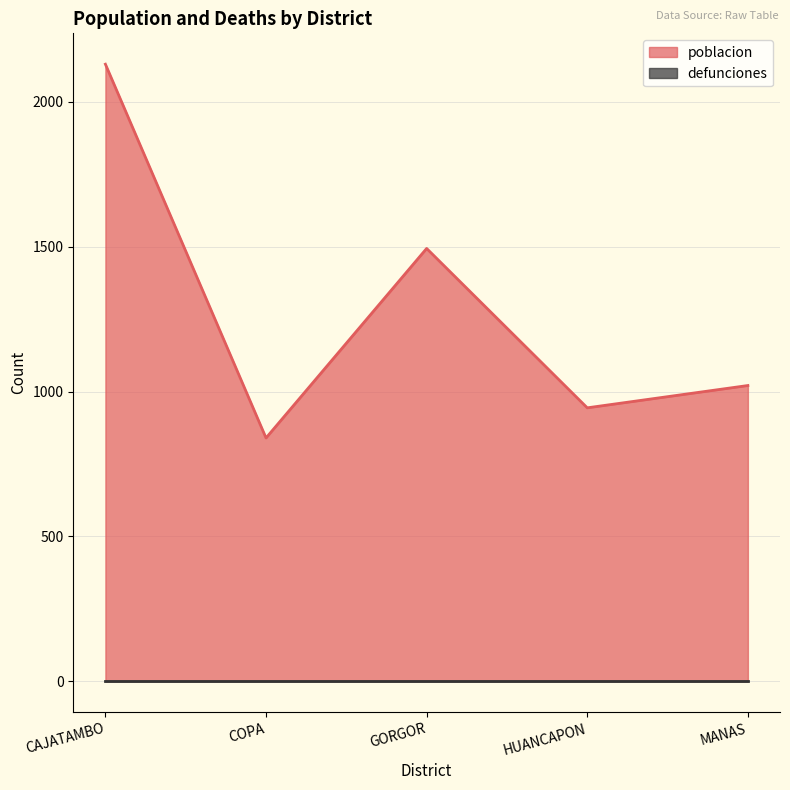

True or false: the data has more than 2 interior local peaks.

False